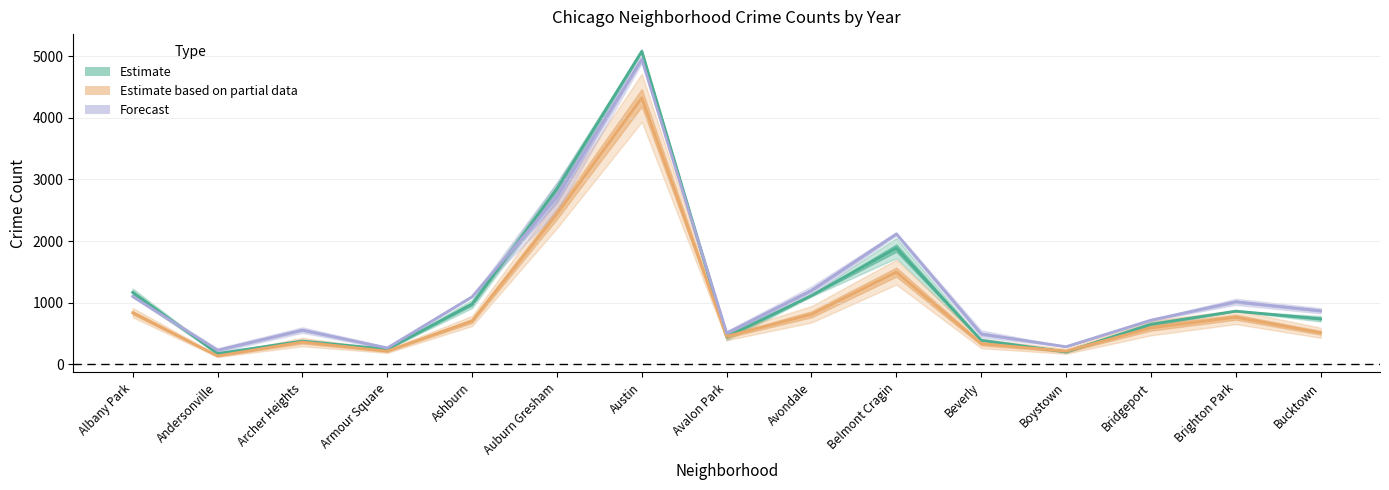

What is the greatest value displayed?

5080.0